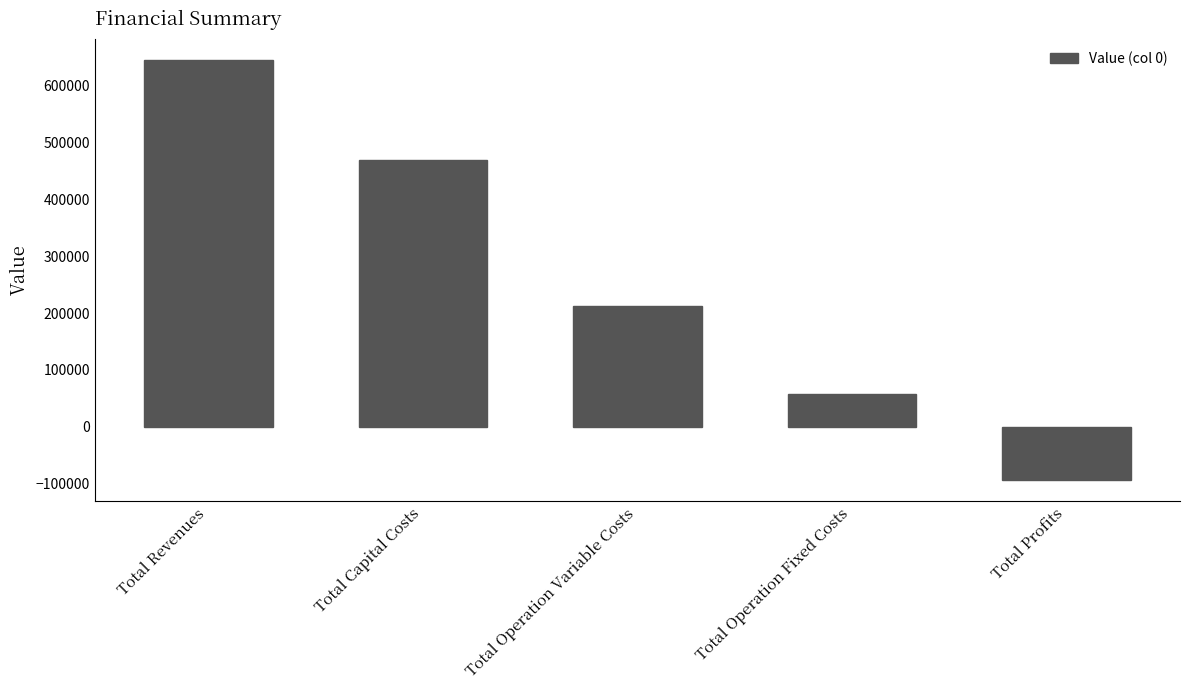

What is the maximum value shown in the chart?

645724.9